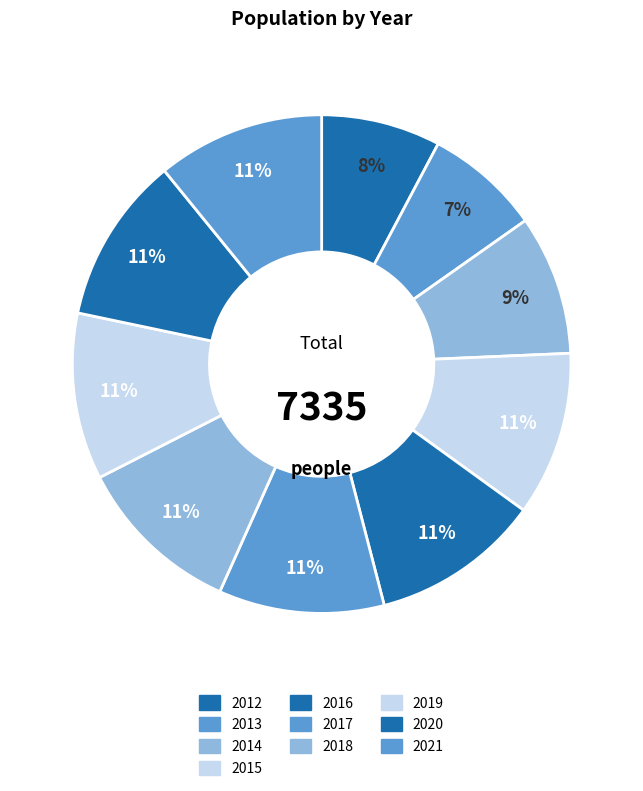

What is the largest slice in the pie chart?

2016